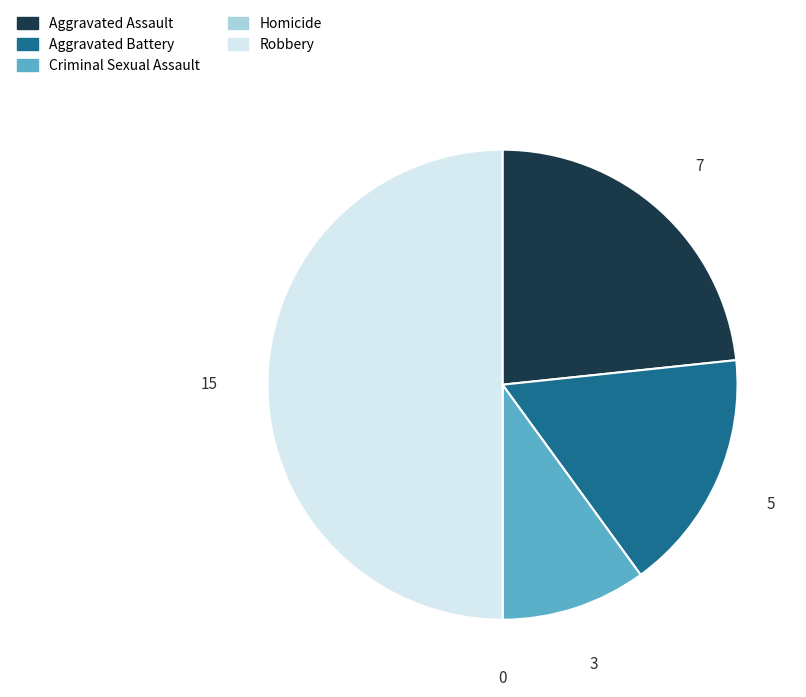

Which slice is the largest?

Robbery